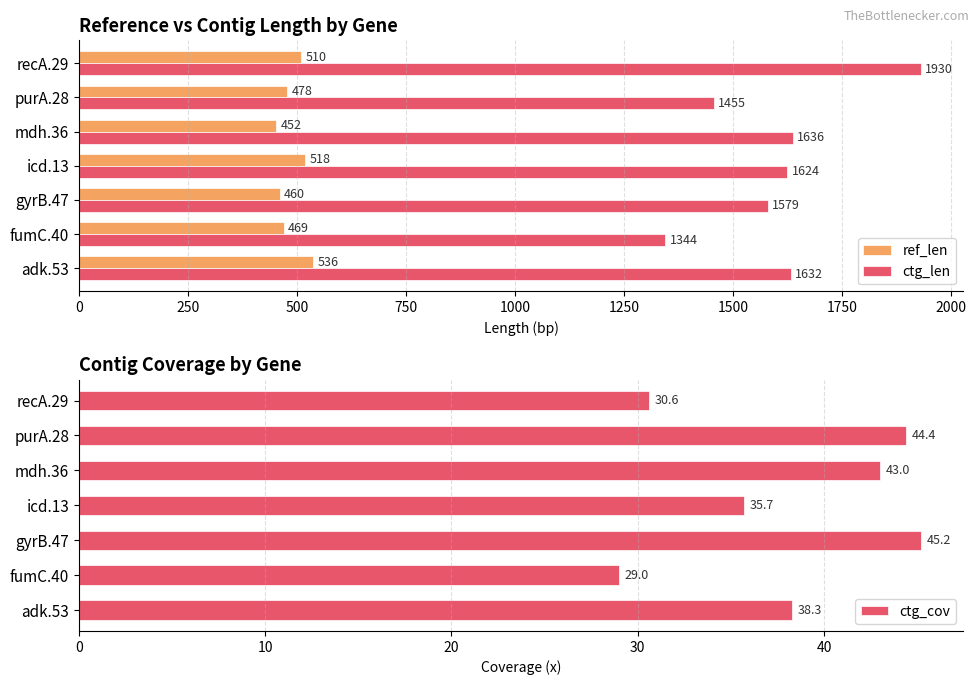

At which label does ref_len reach its minimum?

mdh.36